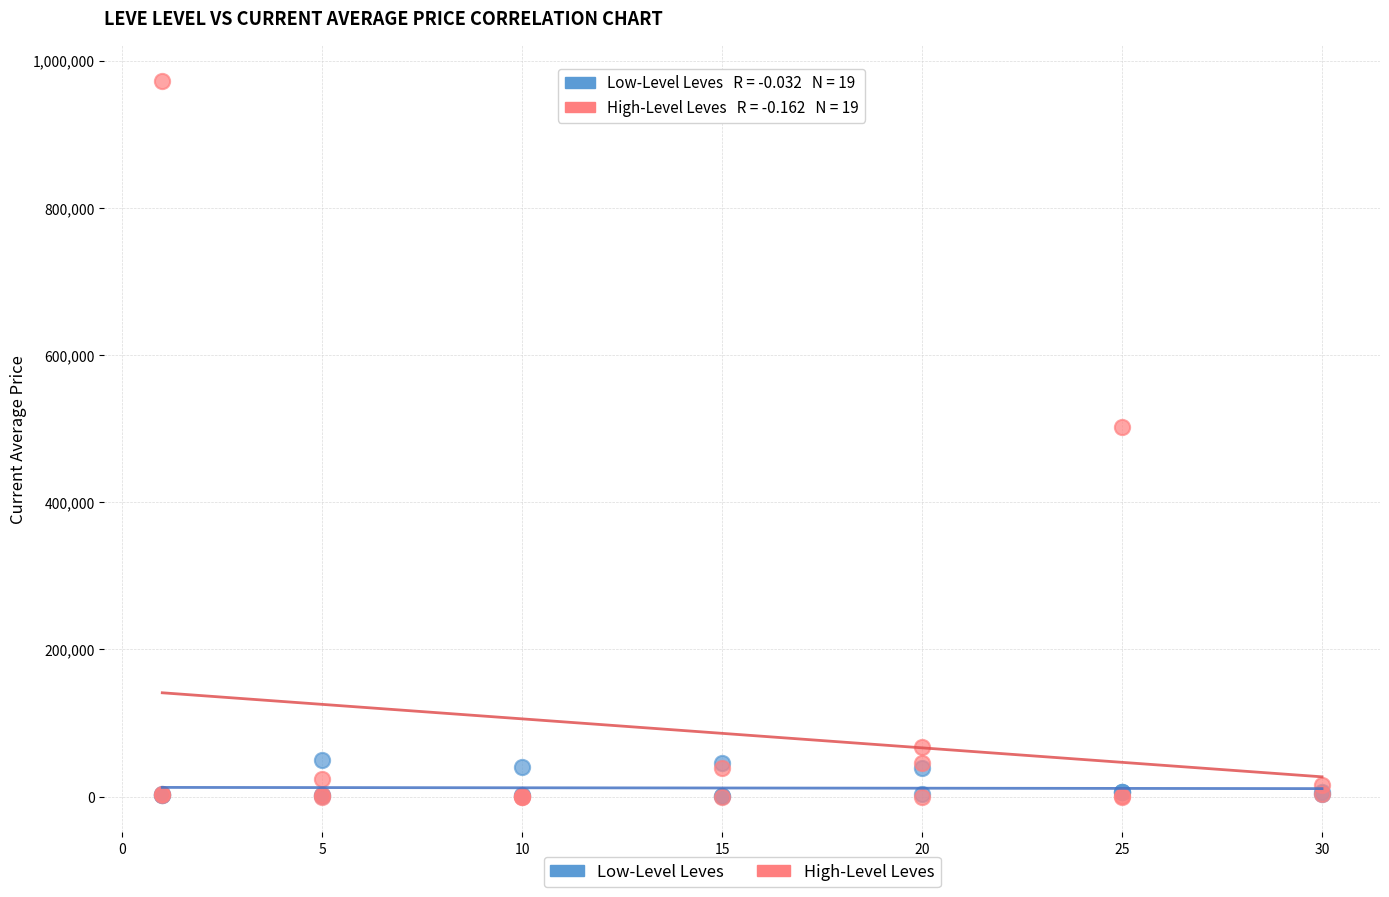

Which series contains the highest Y value?

High-Level Leves